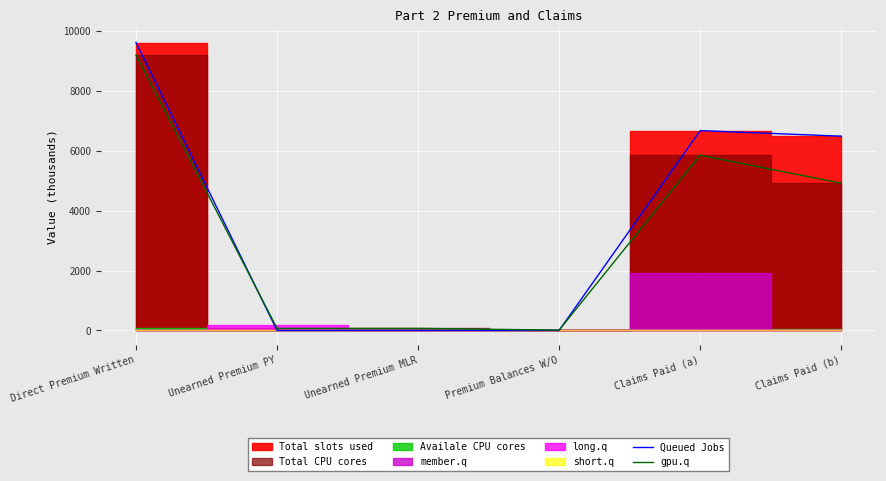

Which series has the largest range (max minus min)?

Queued Jobs